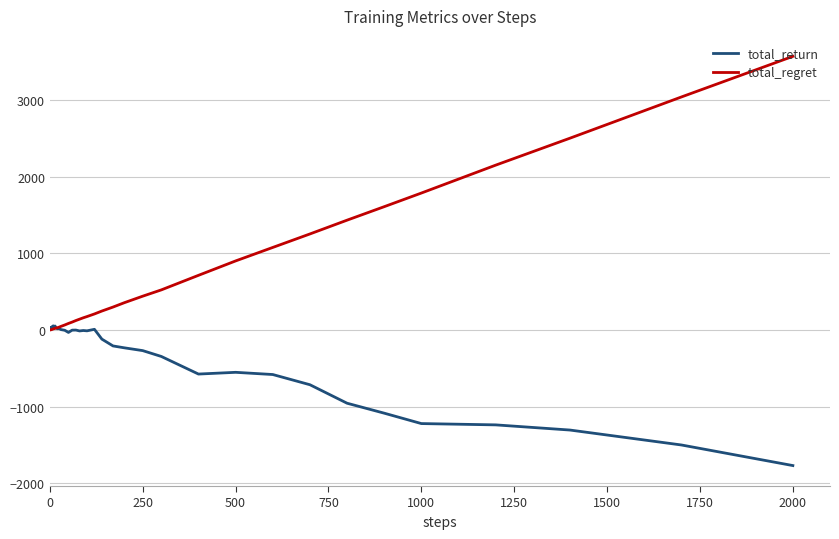

What is the smallest value displayed?

-1768.7